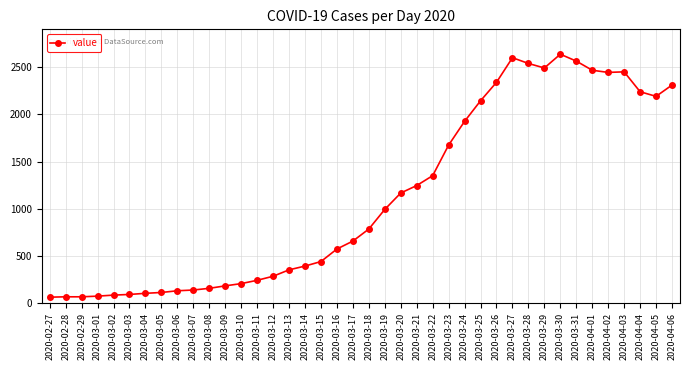

The value at 2020-03-17 is 316. True or false?

False